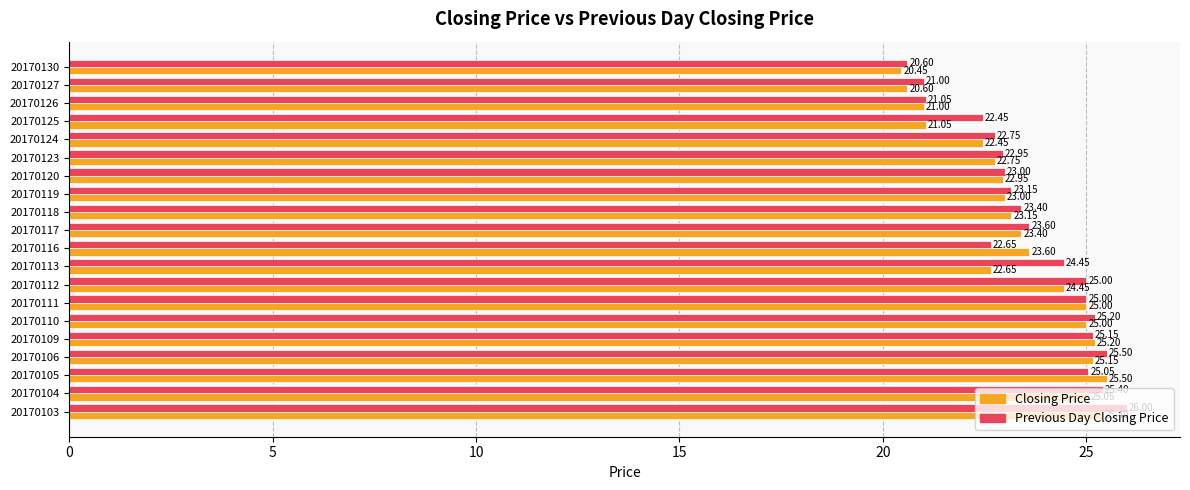

Rank the series by their average value, from highest to lowest.

Previous Day Closing Price, Closing Price